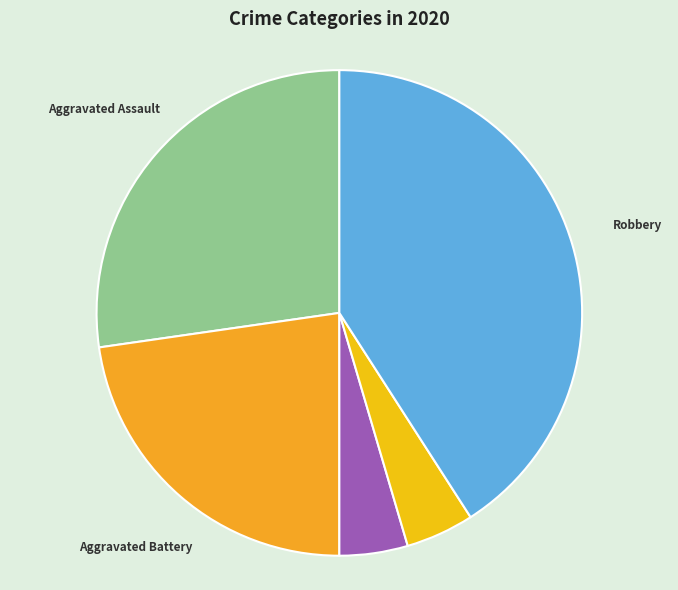

Is there any slice that represents more than half of the pie?

No